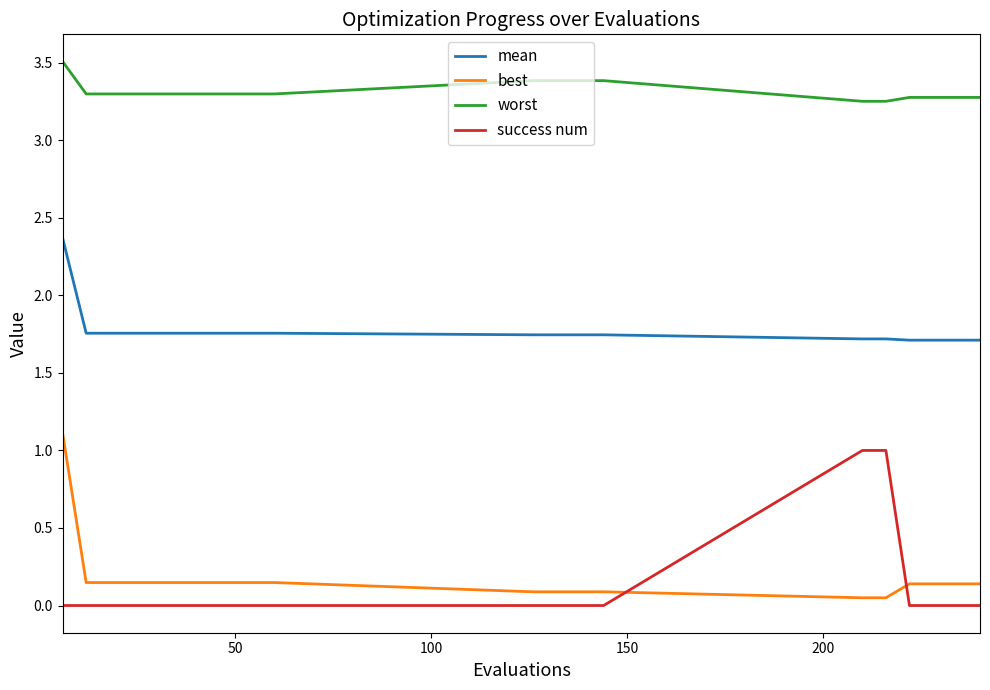

What is the highest value of the mean series?

2.4